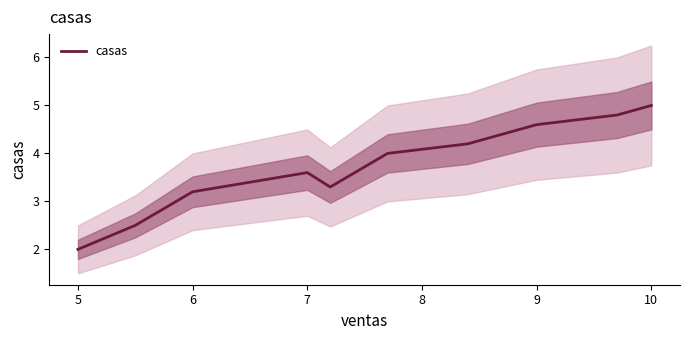

What is the highest value of the casas series?

5.0